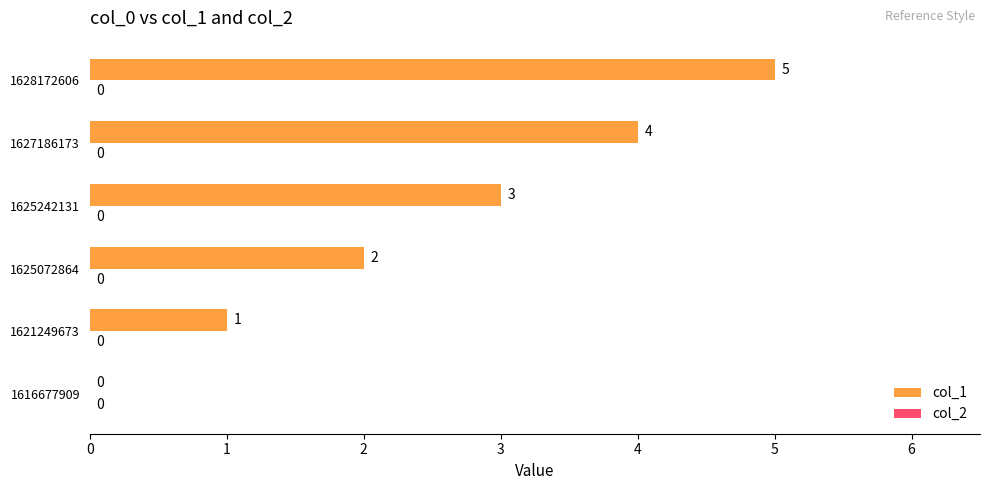

Which label corresponds to the largest value in the chart?

1628172606